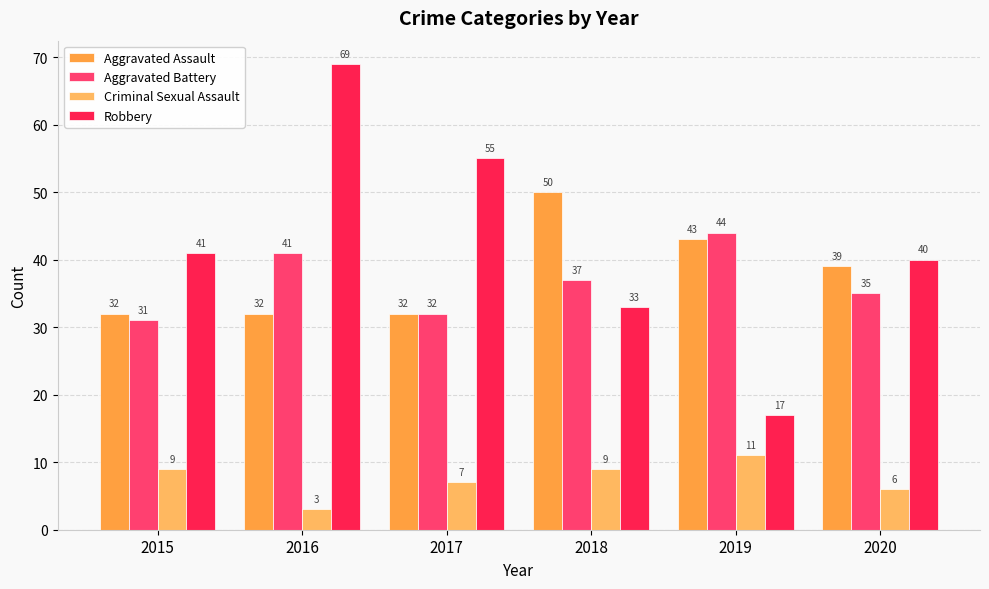

What is the minimum value for Aggravated Assault?

32